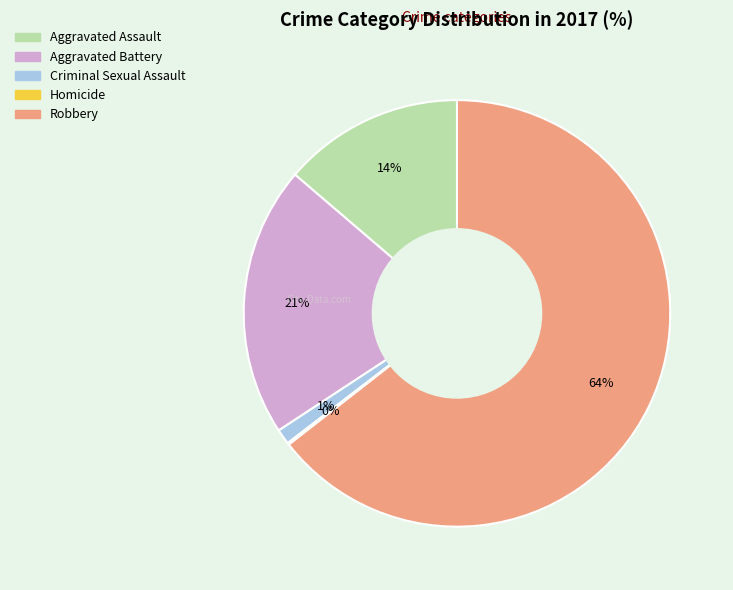

Do Criminal Sexual Assault and Aggravated Battery together represent more than half of the pie?

No